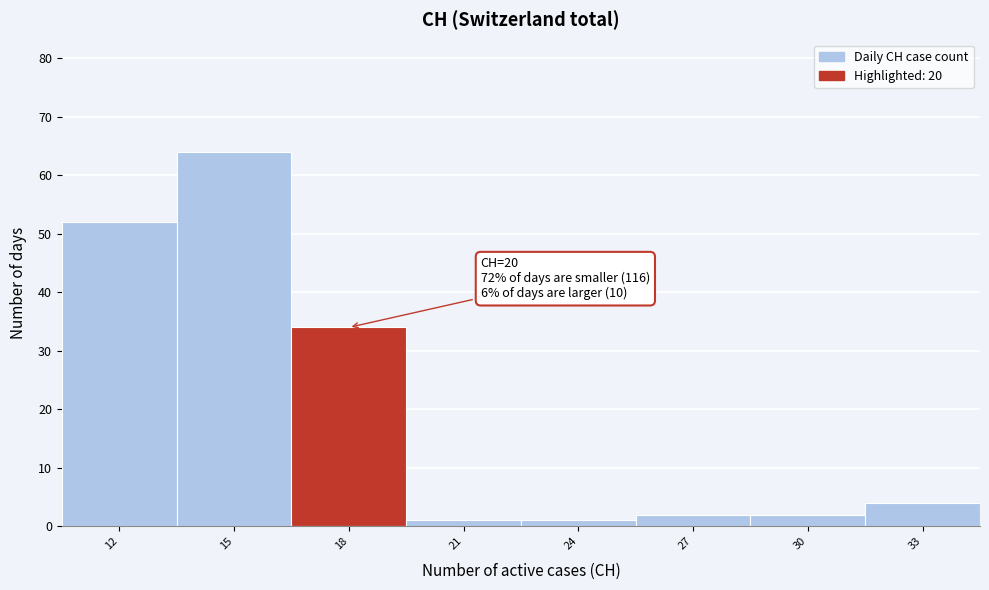

Reading left to right, what are all the values shown in this chart?

12=52	15=64	18=34	21=1	24=1	27=2	30=2	33=4